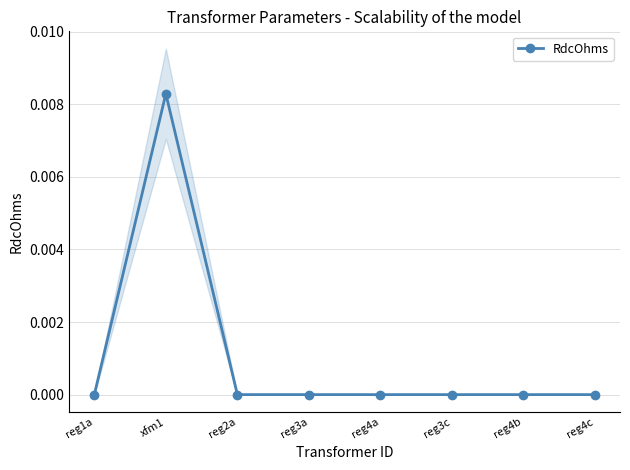

Rank the categories by value from lowest to highest.

reg1a, reg2a, reg3a, reg4a, reg3c, reg4b, reg4c, xfm1